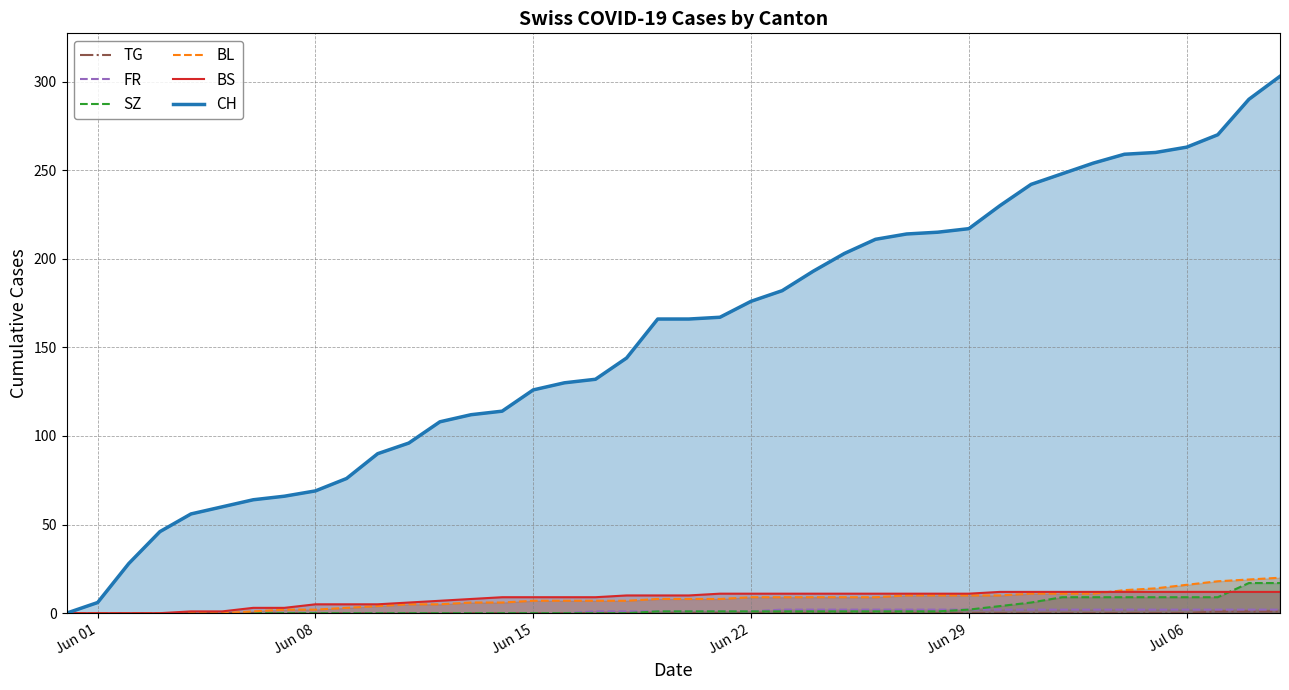

What is the average value of the CH series?

156